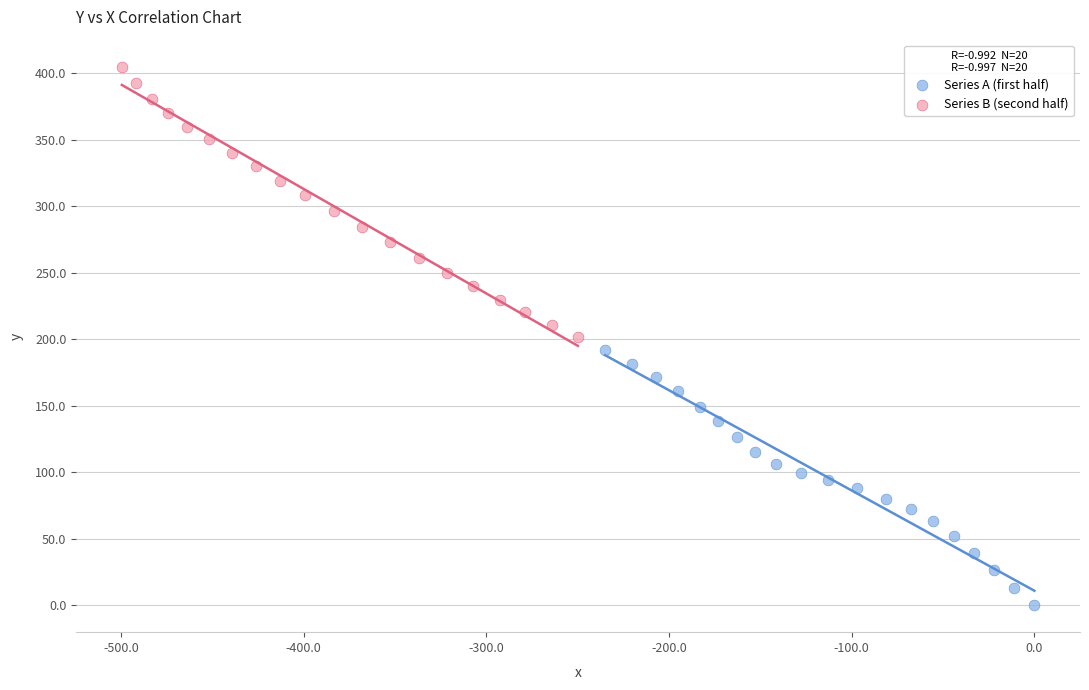

Which series reaches the maximum Y coordinate?

Series B (second half)